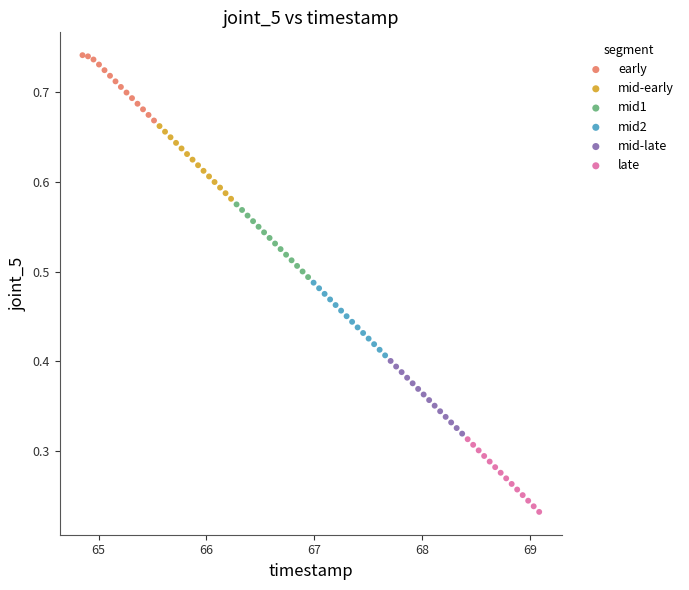

What are all the series names shown in the legend?

early, mid-early, mid1, mid2, mid-late, late